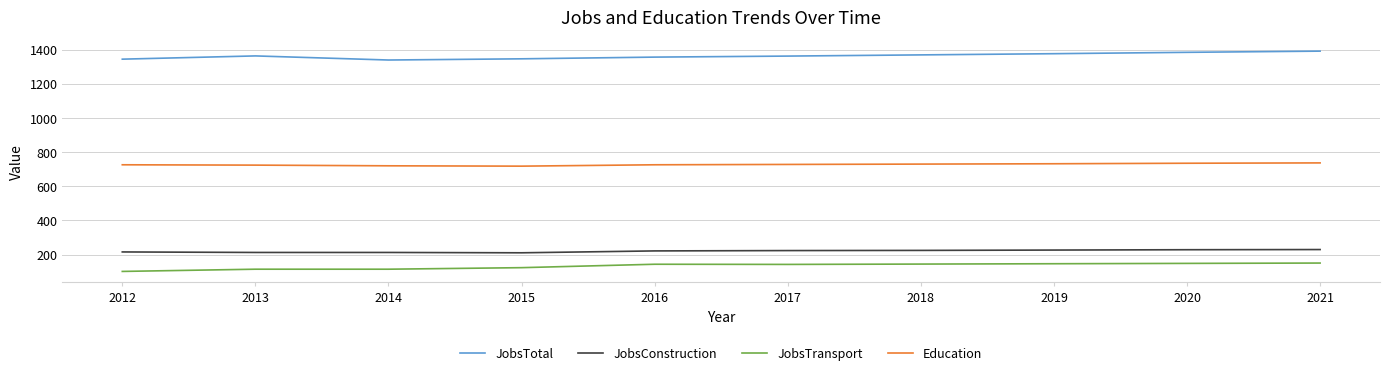

Is the value of Education at 2020 greater than the value of JobsTotal at 2020?

No